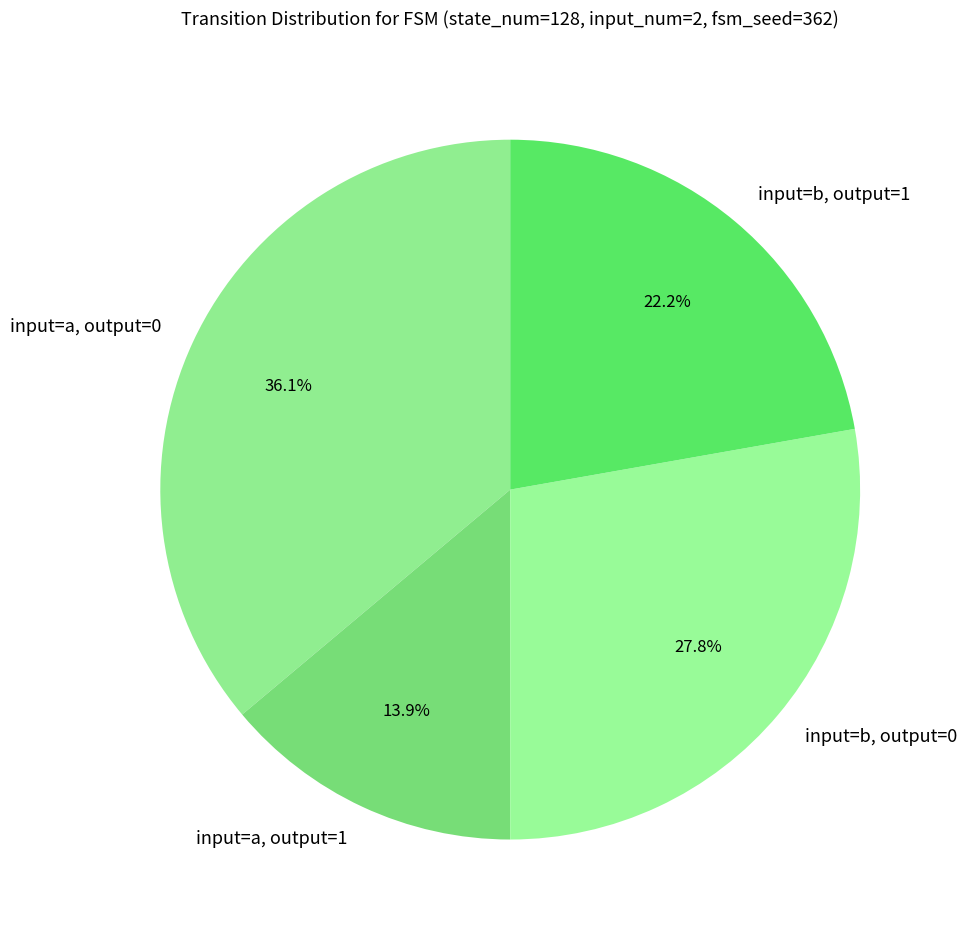

Which category has the smallest portion of the pie?

input=a, output=1